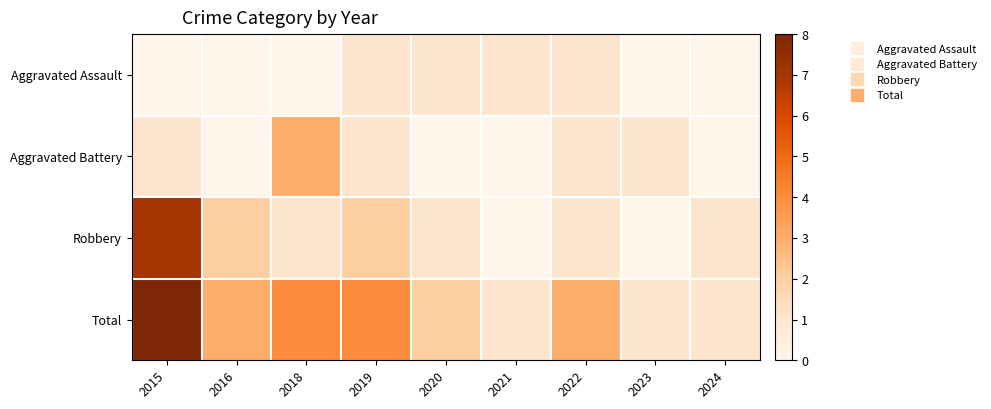

Reading right to left, what are all the values shown in this chart?

Aggravated Assault: 2024=0	2023=0	2022=1	2021=1	2020=1	2019=1	2018=0	2016=0	2015=0
Aggravated Battery: 2024=0	2023=1	2022=1	2021=0	2020=0	2019=1	2018=3	2016=0	2015=1
Robbery: 2024=1	2023=0	2022=1	2021=0	2020=1	2019=2	2018=1	2016=2	2015=7
Total: 2024=1	2023=1	2022=3	2021=1	2020=2	2019=4	2018=4	2016=3	2015=8